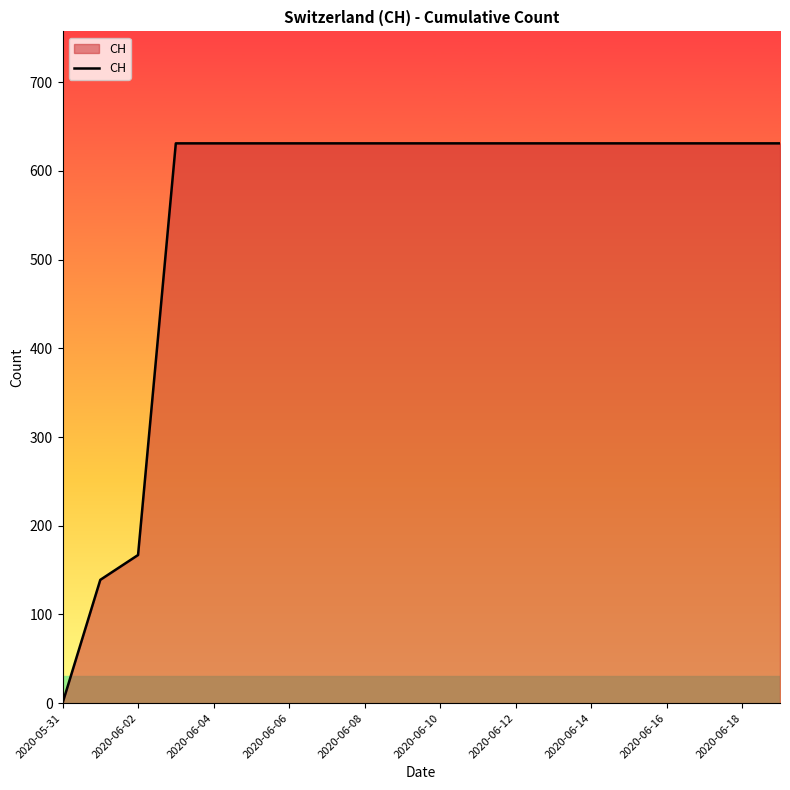

What is the maximum value shown in the chart?

631